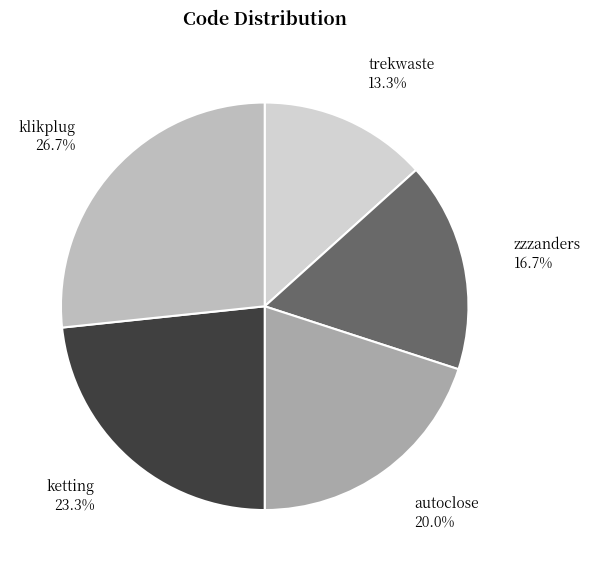

To the nearest percent, what is the difference between the zzzanders and autoclose slice percentages?

3%